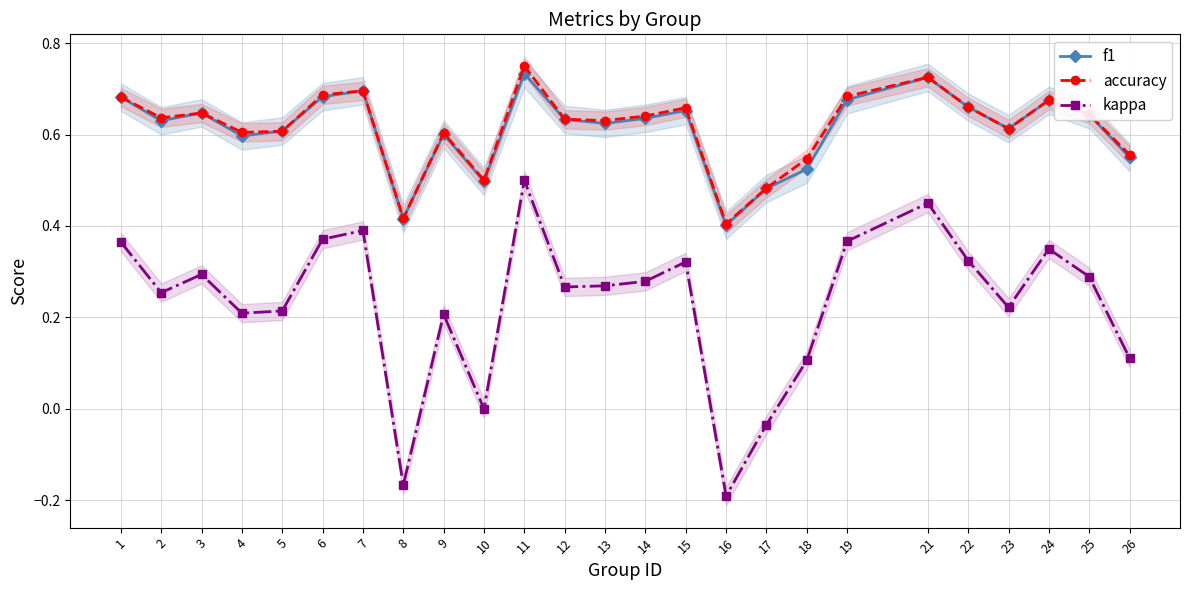

Which series has the largest total across all categories?

accuracy